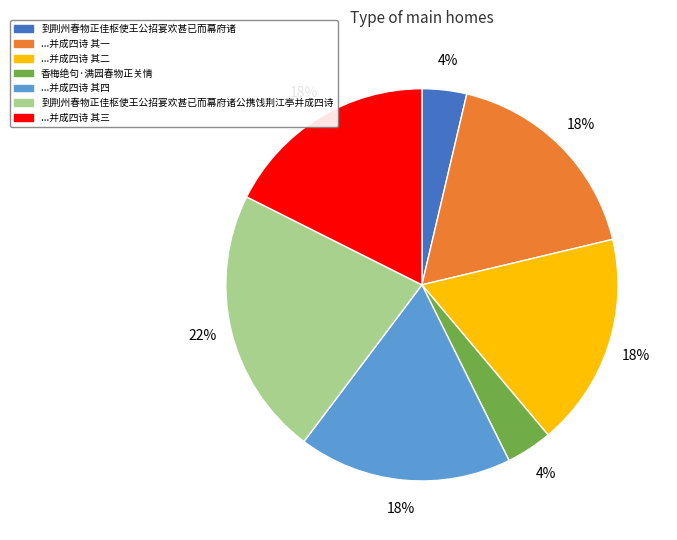

To the nearest percent, what is the difference between the largest and smallest slice percentages?

18%